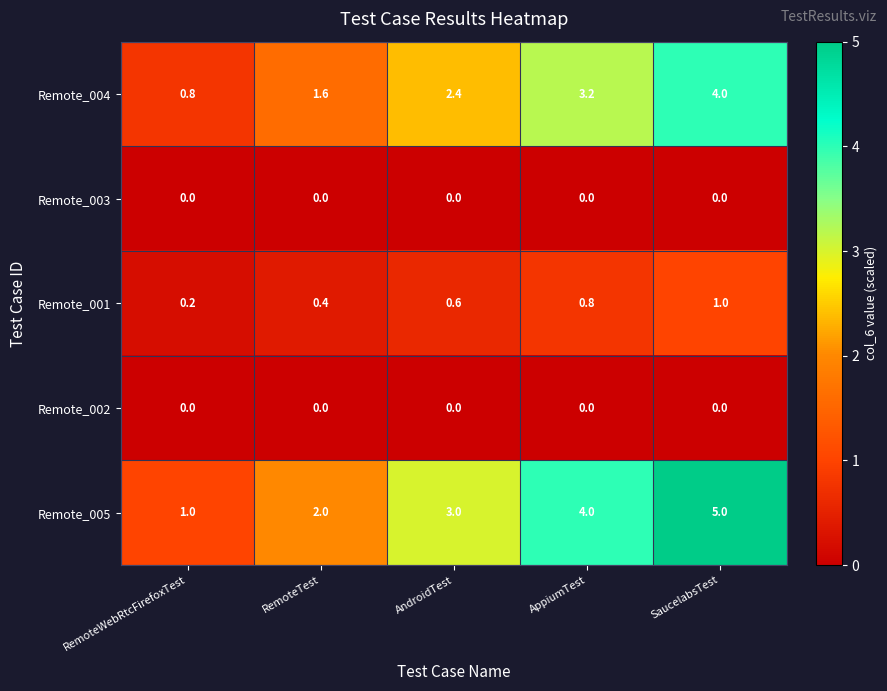

Reading left to right, extract all data points from this chart.

Remote_004: 0.8	1.6	2.4	3.2	4.0
Remote_003: 0.0	0.0	0.0	0.0	0.0
Remote_001: 0.2	0.4	0.6	0.8	1.0
Remote_002: 0.0	0.0	0.0	0.0	0.0
Remote_005: 1.0	2.0	3.0	4.0	5.0